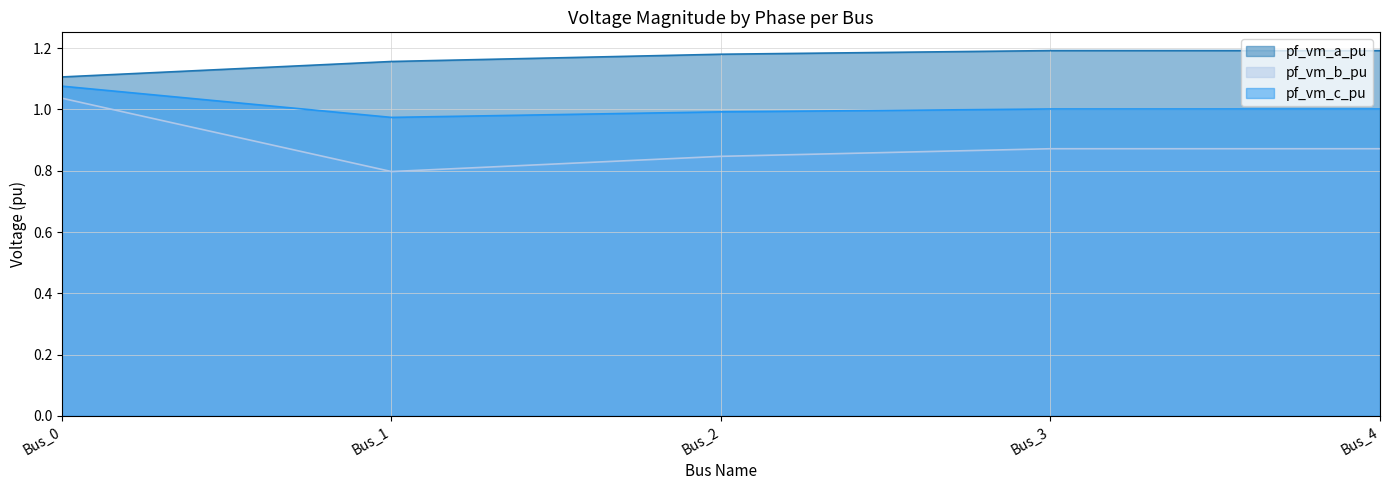

What is the difference between the highest and lowest values at Bus_4?

0.3